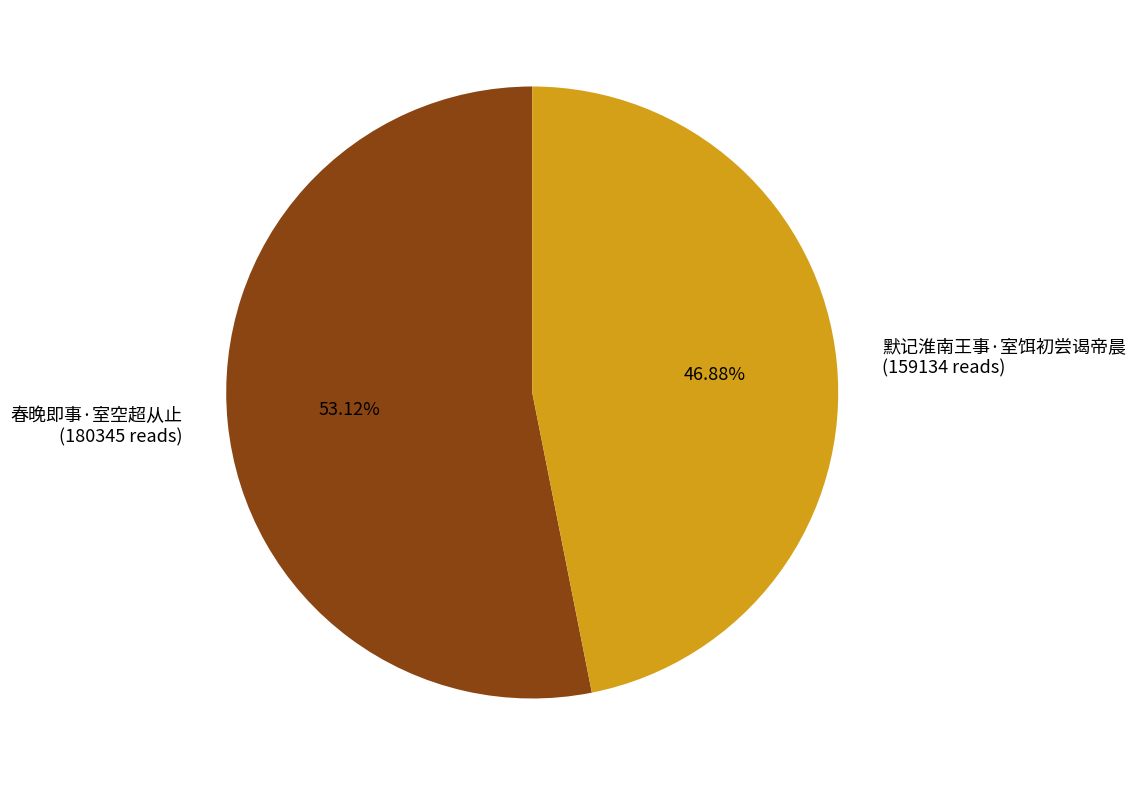

Which category has the biggest portion of the pie?

春晚即事·室空超从止